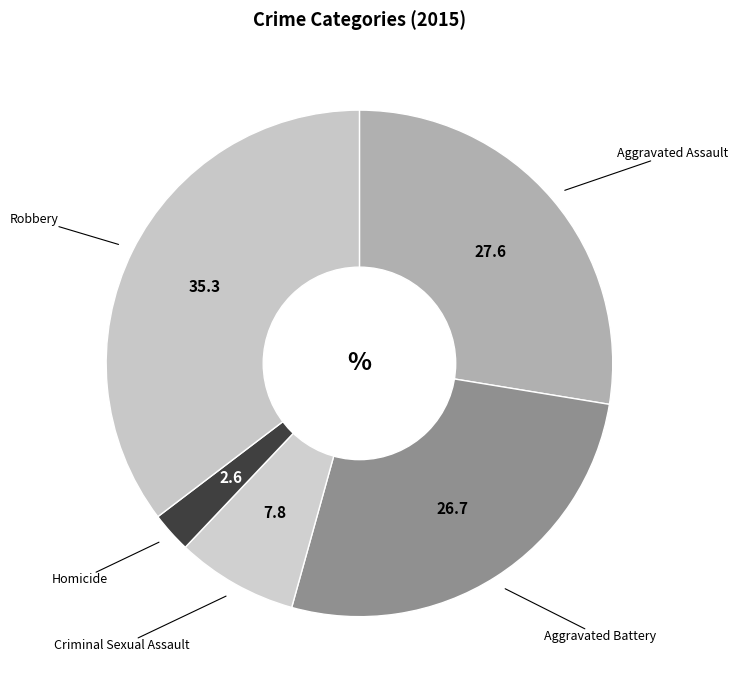

How many segments does this pie chart have?

5